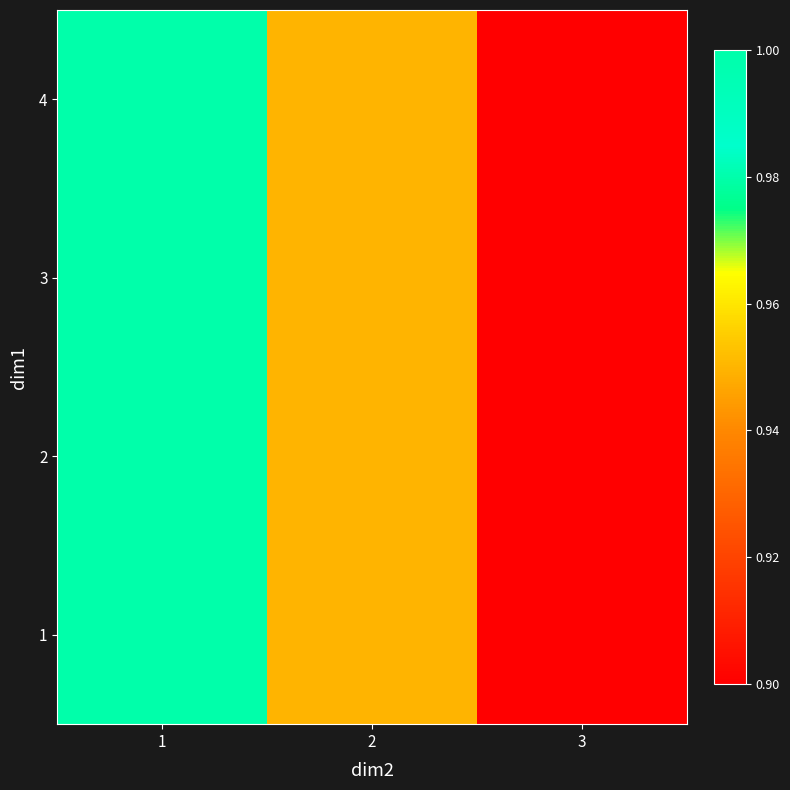

Count the number of data series in this chart.

4